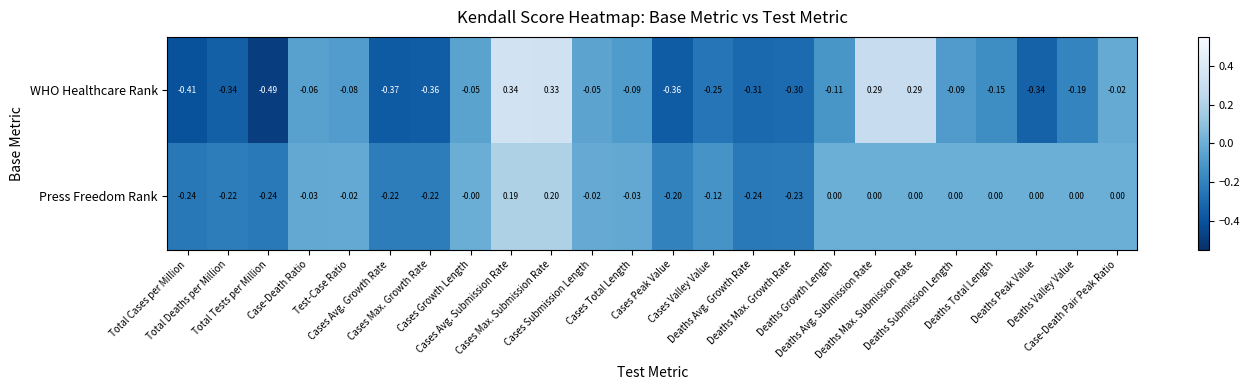

How many values in WHO Healthcare Rank are above zero?

4